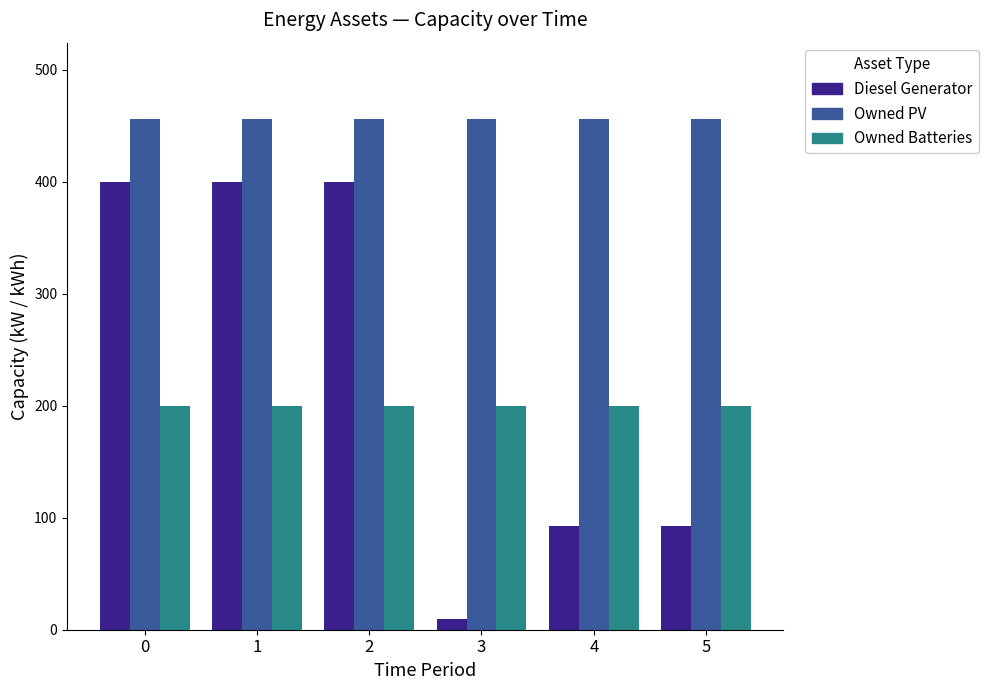

Which series has the widest spread of values?

Diesel Generator